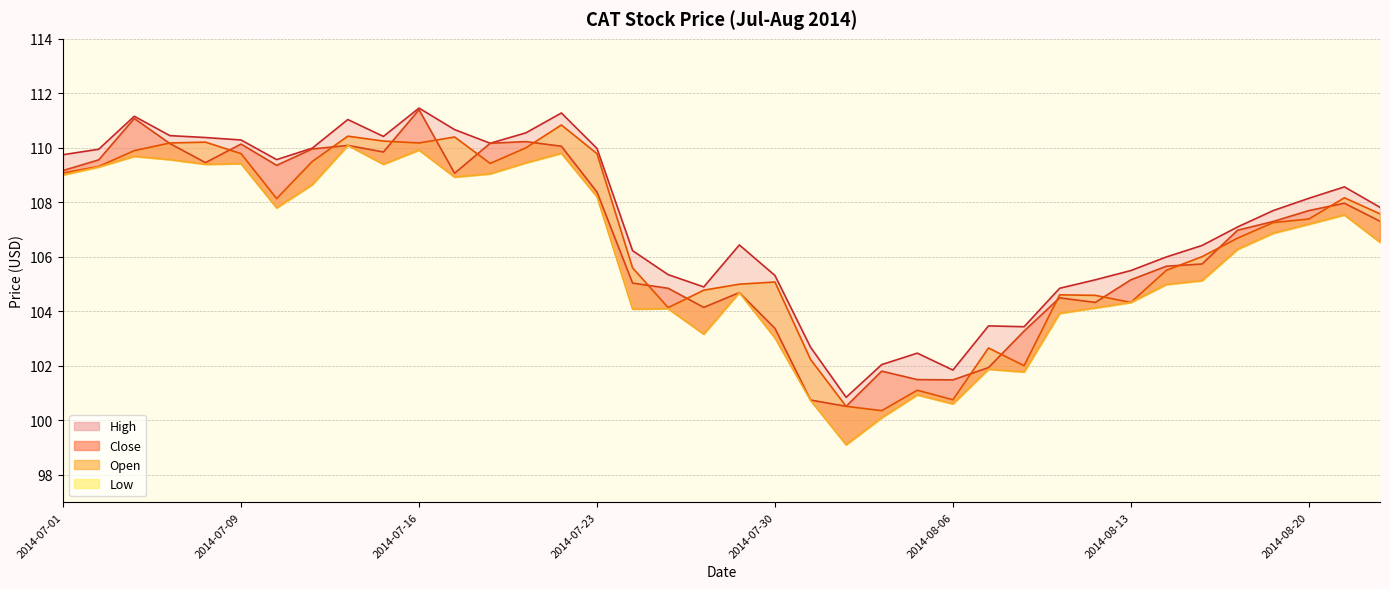

Rank the series by their maximum value, from highest to lowest.

High, Close, Open, Low